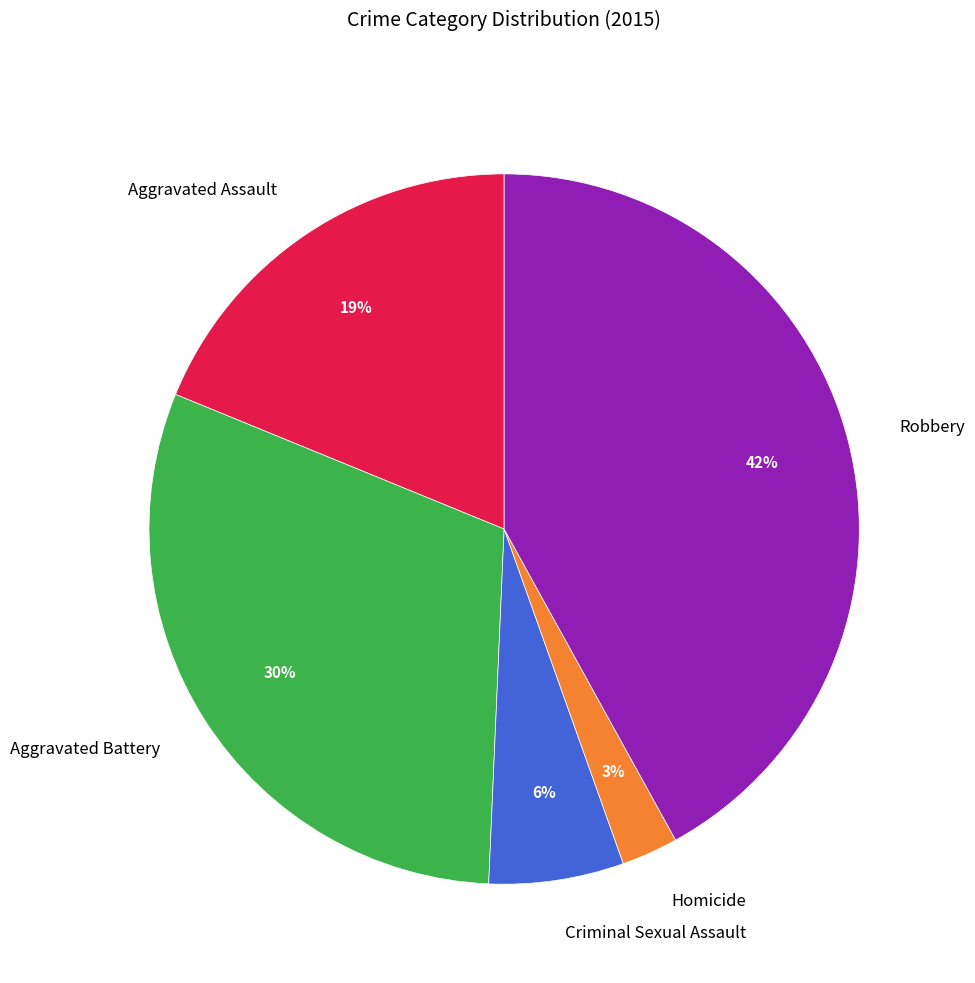

Between Aggravated Assault and Homicide, which is larger?

Aggravated Assault